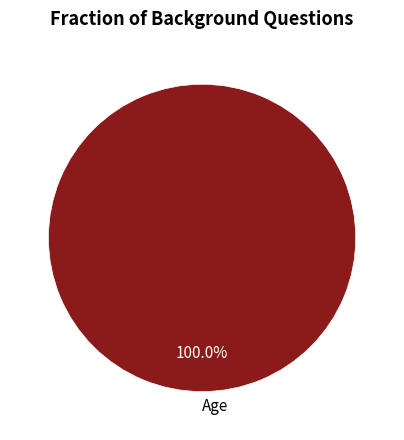

Which slice represents more than half of the pie?

Age